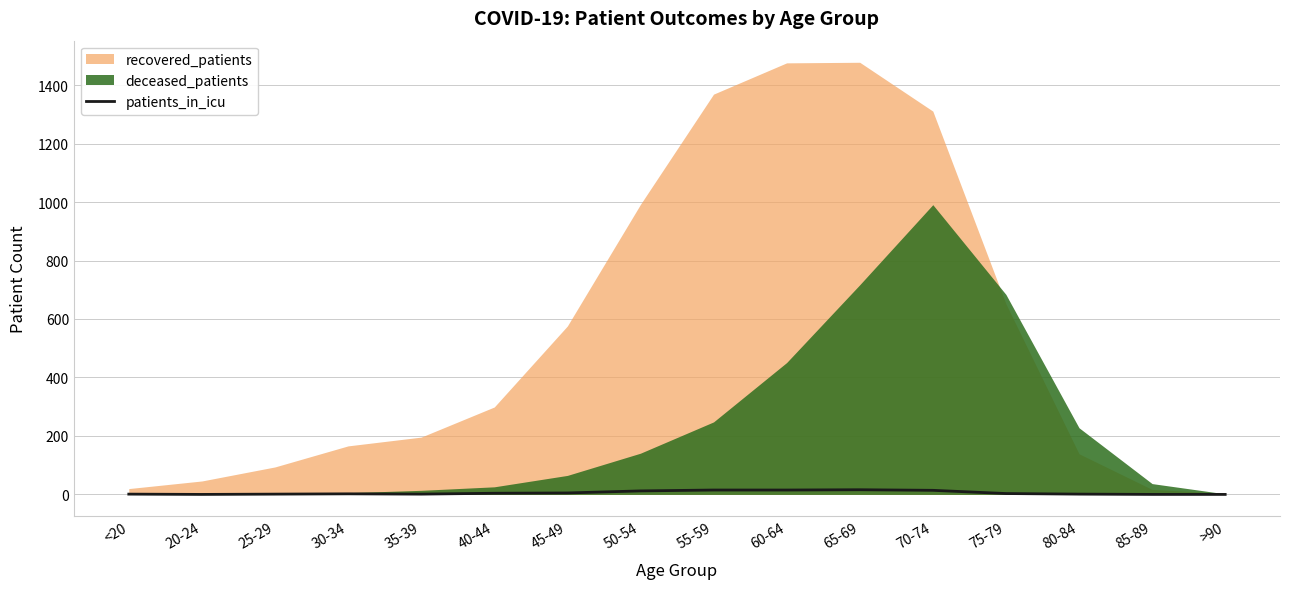

The value of patients_in_icu at 20-24 is 0. True or false?

True